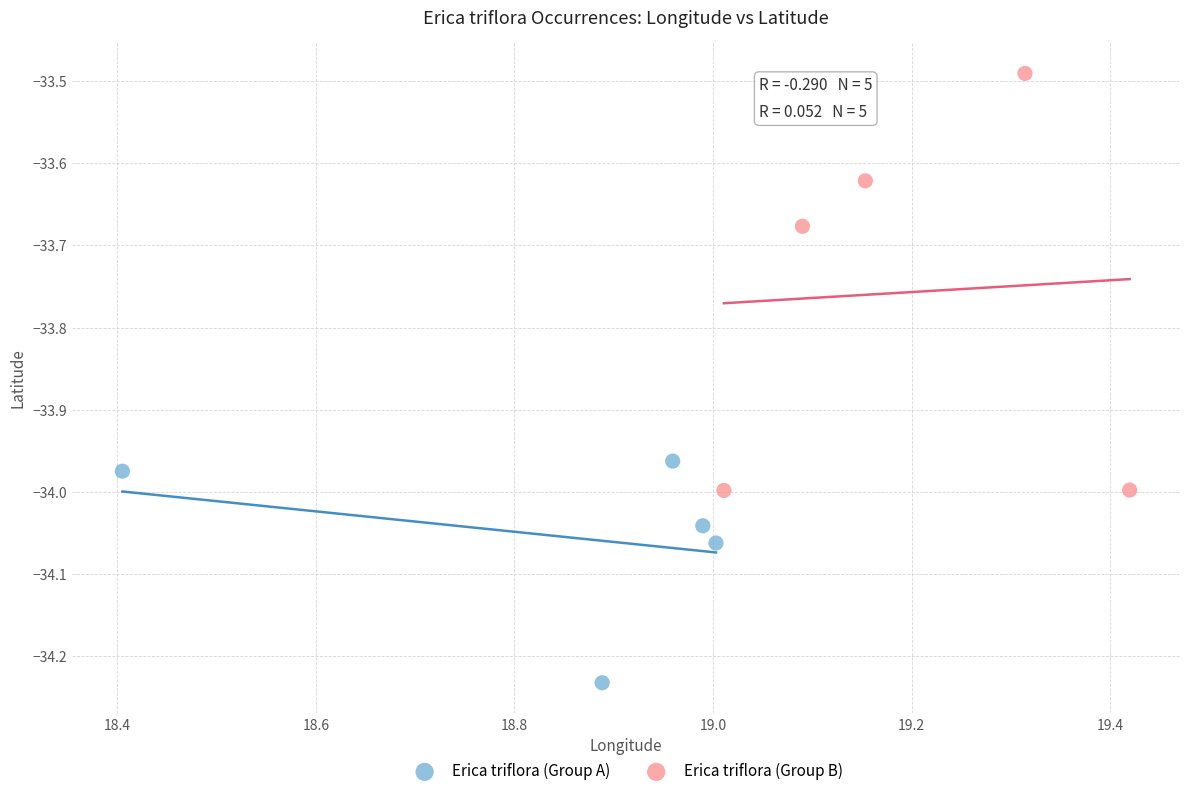

Which series has the largest Y range (max minus min)?

Erica triflora (Group B)